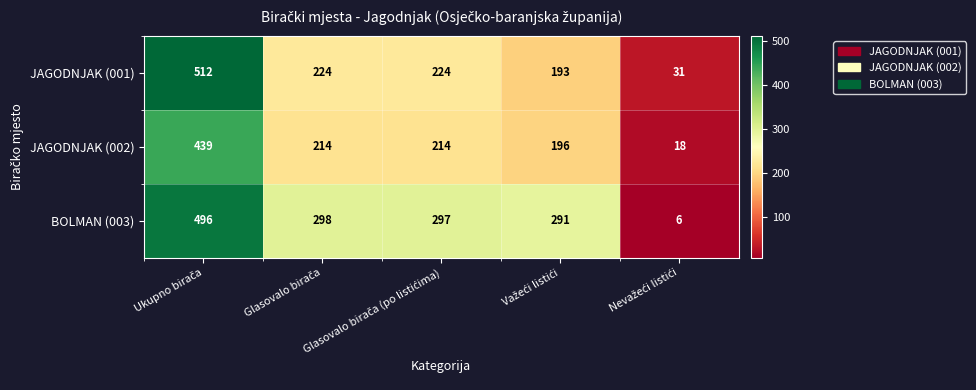

Which series has the largest total across all categories?

BOLMAN (003)